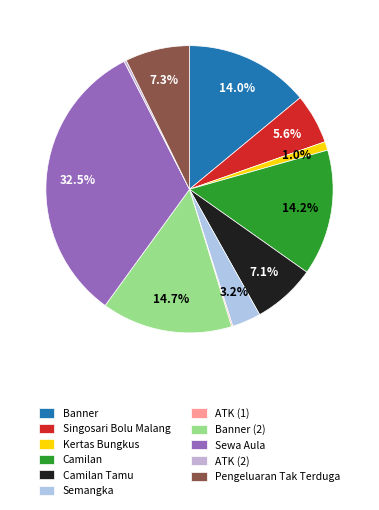

Count the number of slices in the pie.

11